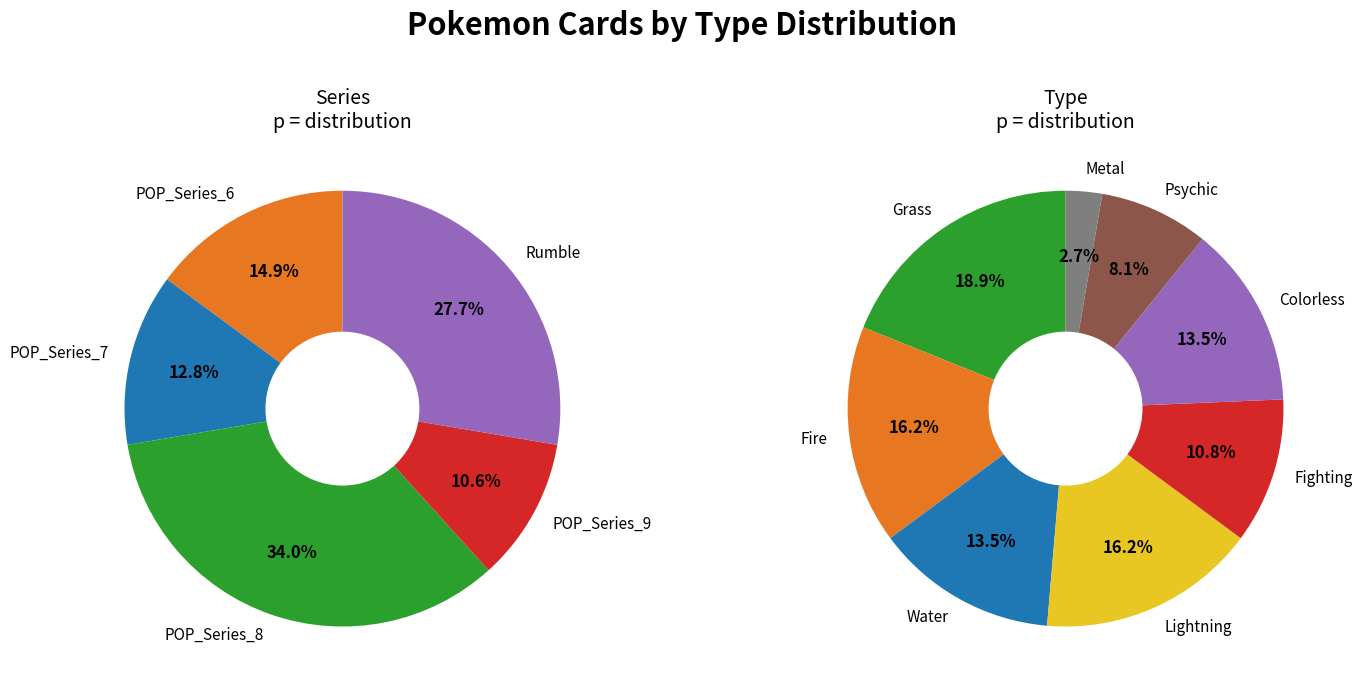

What is the ratio of the value at Metal to the value at Lightning?

0.2